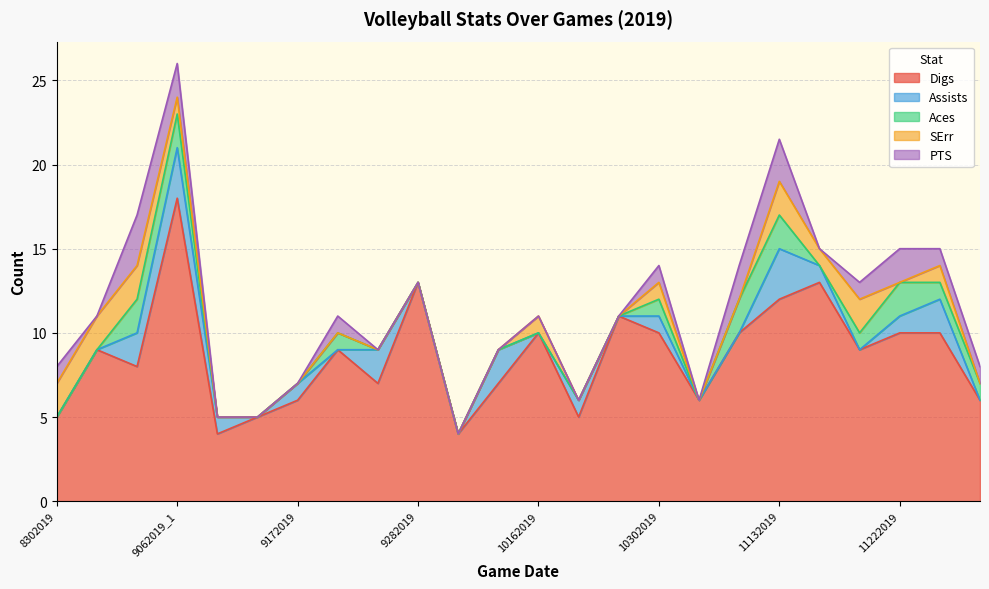

True or false: Digs and SErr cross at least once.

False